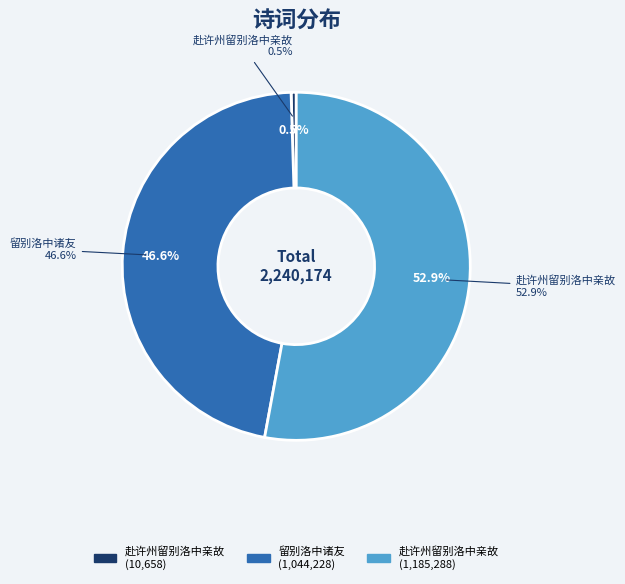

Does 留别洛中诸友 (1044228) account for over 50% of the chart?

No